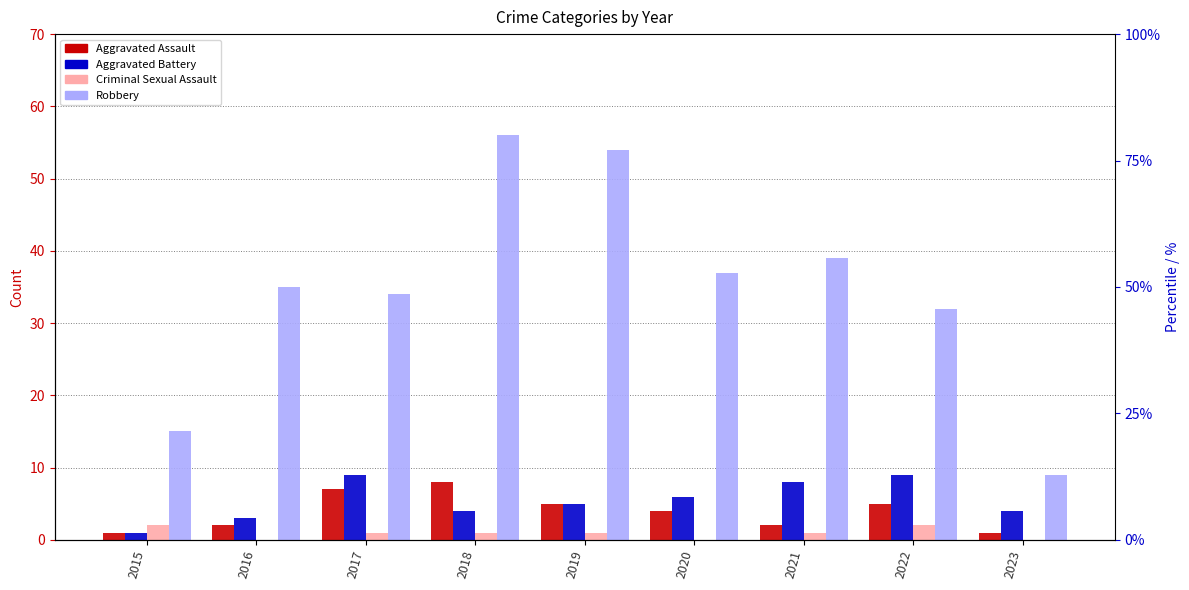

How many bars are there in total?

36